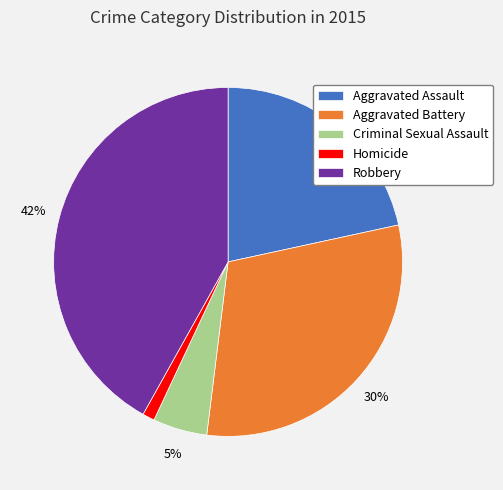

Combined, do Robbery and Homicide account for over 50%?

No